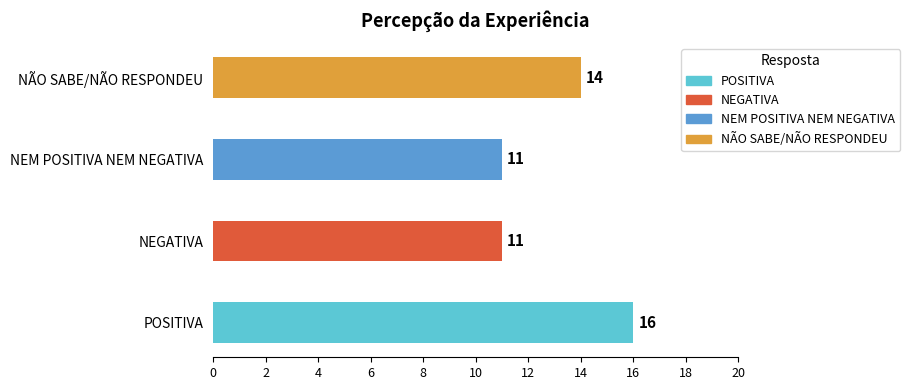

What is the greatest value displayed?

16